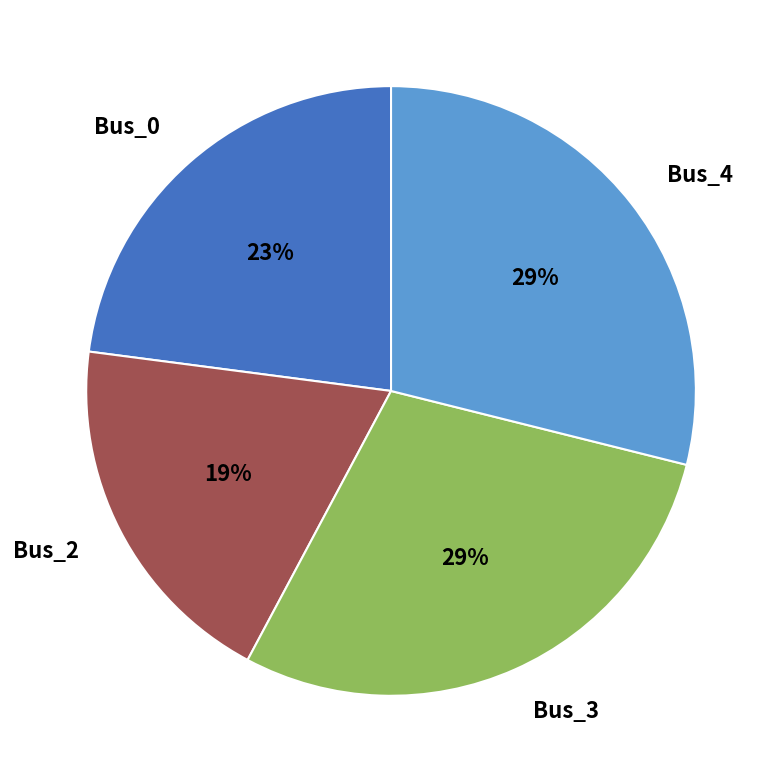

Do Bus_3 and Bus_2 together represent more than half of the pie?

No